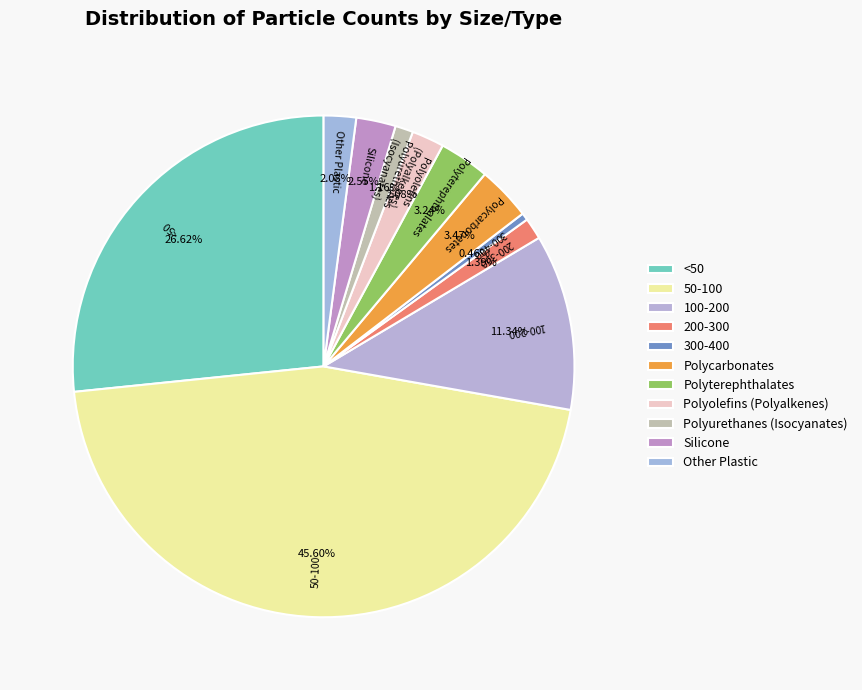

Rank the categories by value from highest to lowest.

50-100, <50, 100-200, Polycarbonates, Polyterephthalates, Silicone, Polyolefins (Polyalkenes), Other Plastic, 200-300, Polyurethanes (Isocyanates), 300-400